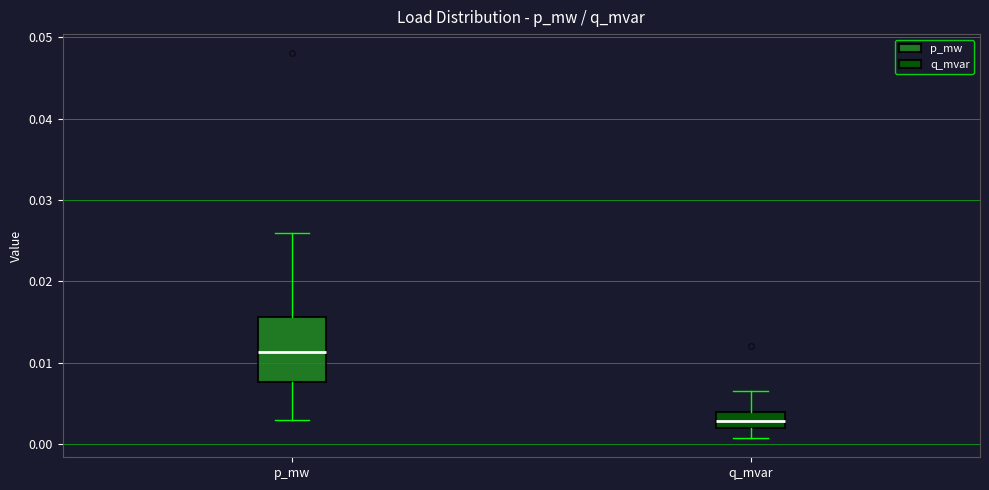

Where is the lower edge of the box for p_mw on the y-axis? The values are not printed on the chart, so give them approximately, as read against the axis.

0.008